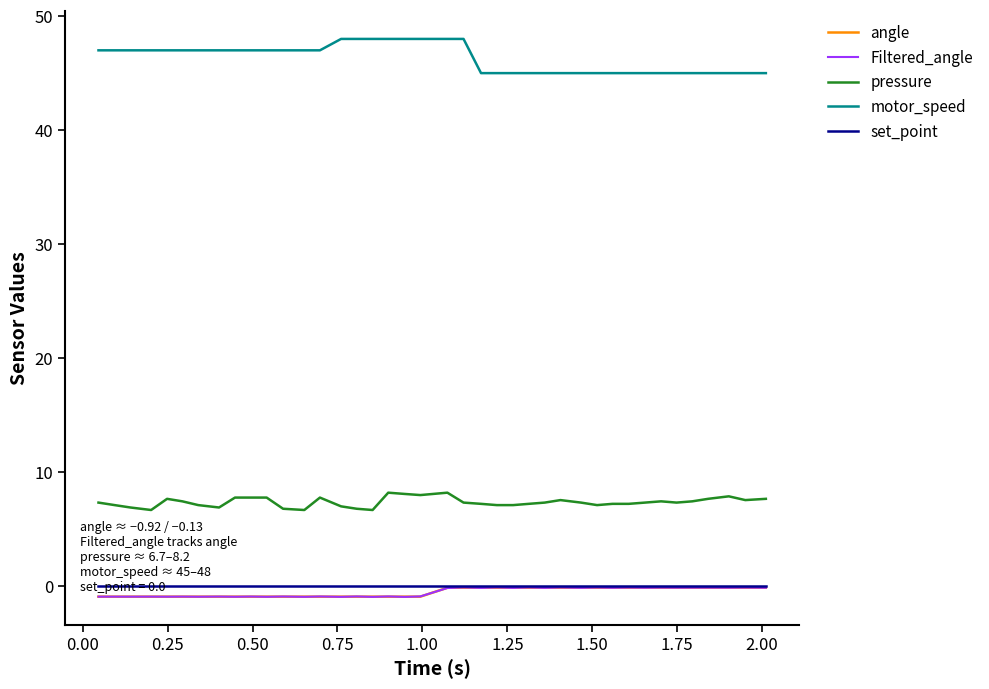

True or false: set_point and pressure cross at least once.

False